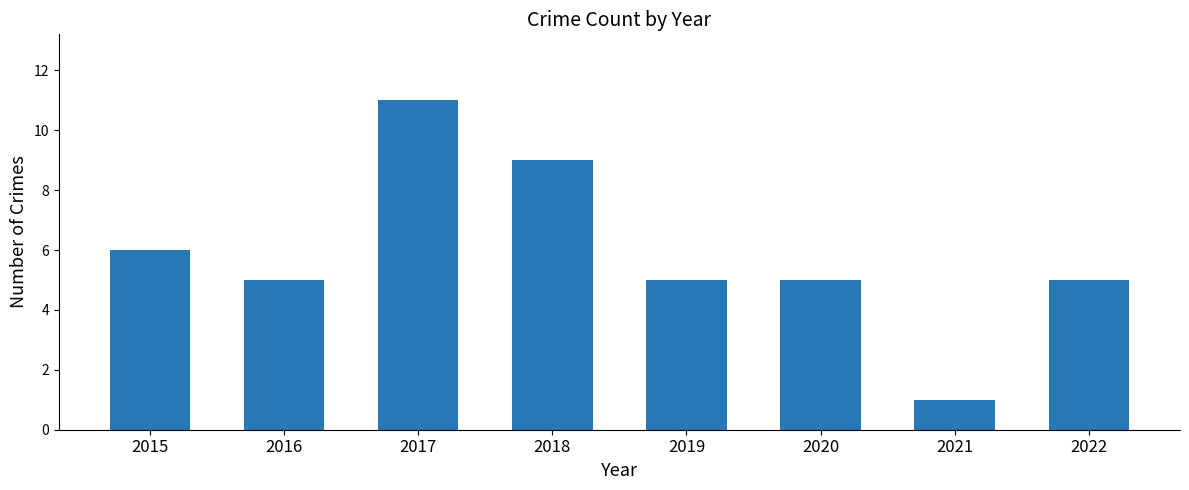

What is the difference between the maximum and minimum values?

10